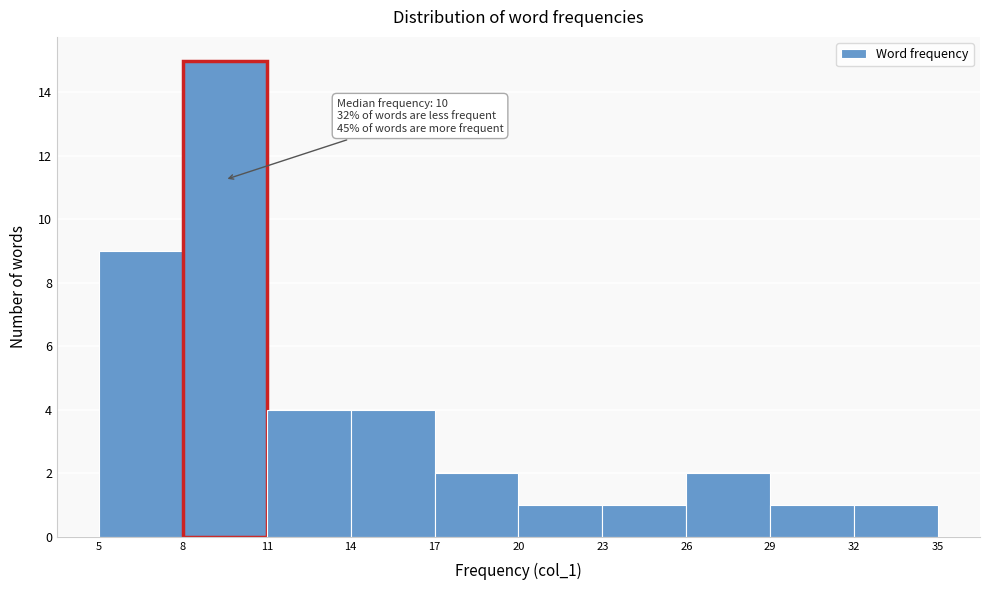

Reading left to right, transcribe all the data shown in this chart.

9	15	4	4	2	1	1	2	1	1